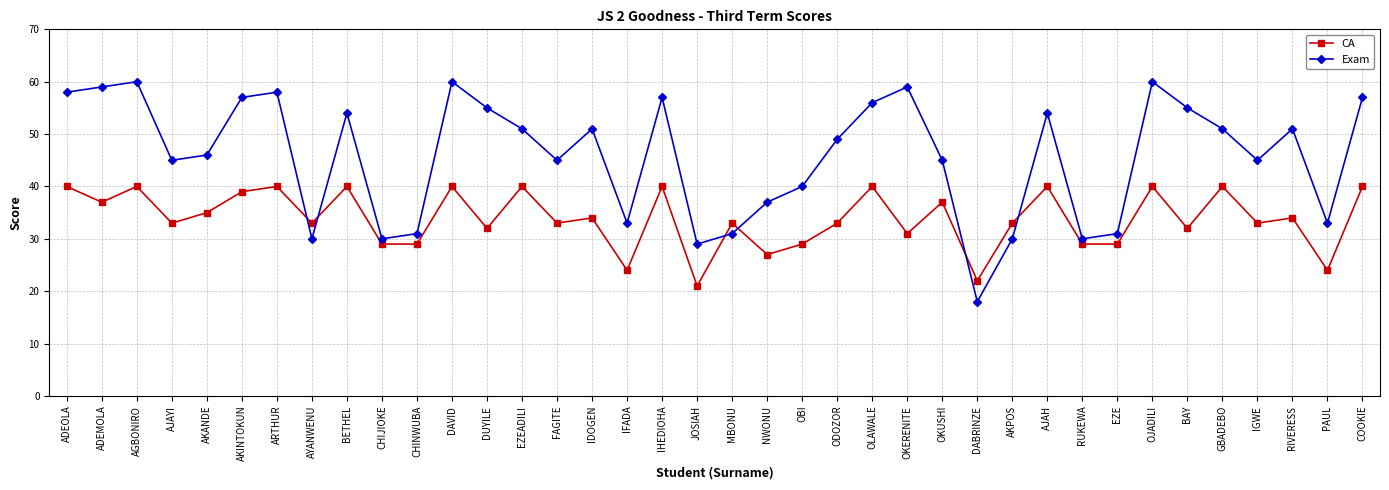

What is the total value across all series at DUYILE?

87